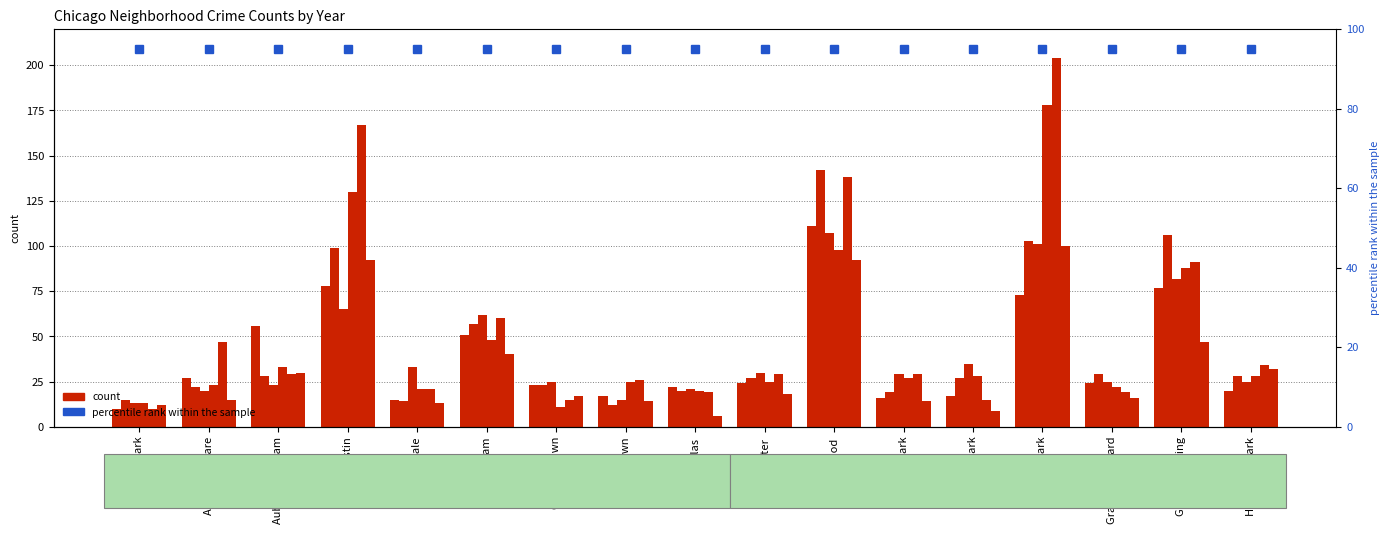

Rank the categories by 2017 value from lowest to highest.

Albany Park, Chinatown, Armour Square, Douglas, Auburn Gresham, Chicago Lawn, Grand Boulevard, Humboldt Park, Fuller Park, Edgewater, Avondale, Gage Park, Chatham, Austin, Grand Crossing, Garfield Park, Englewood